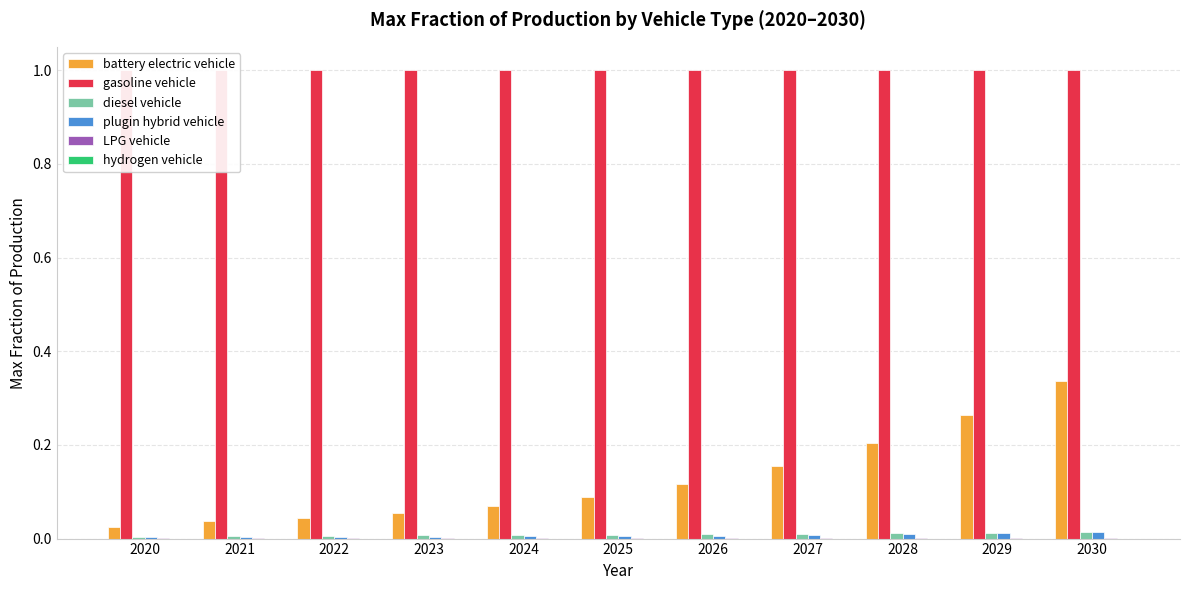

At which category is the sum across all series the highest?

2030